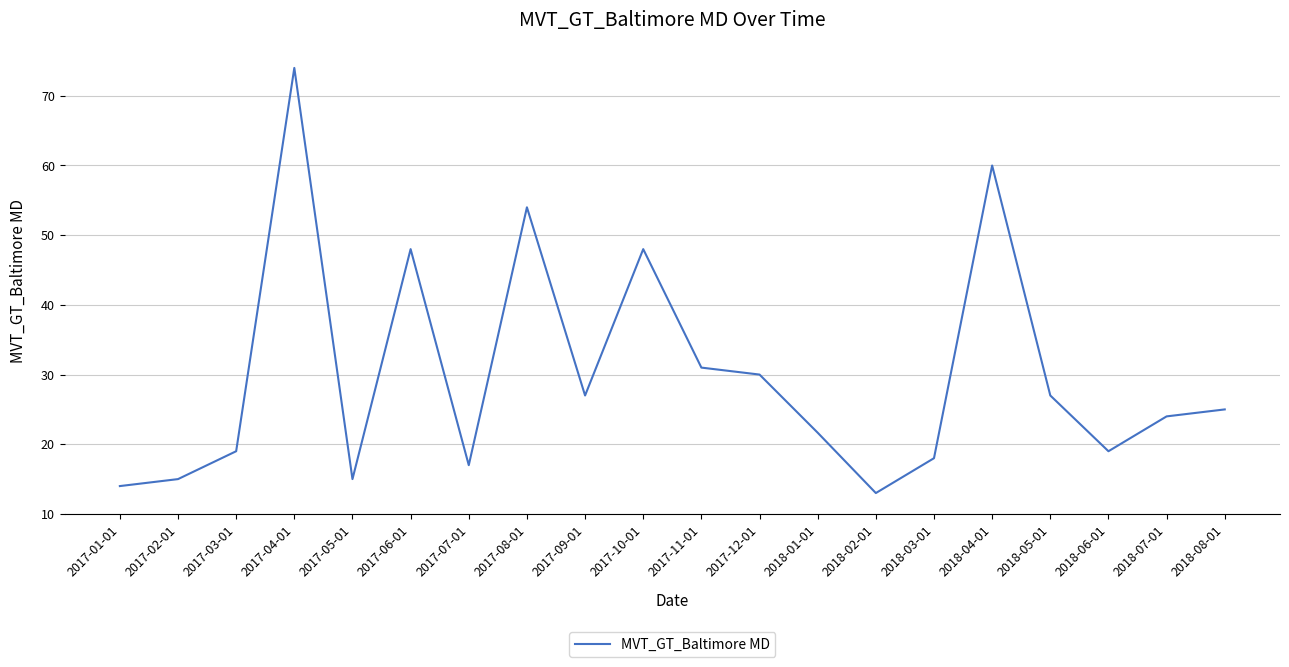

What position from the left is 2017-12-01?

12